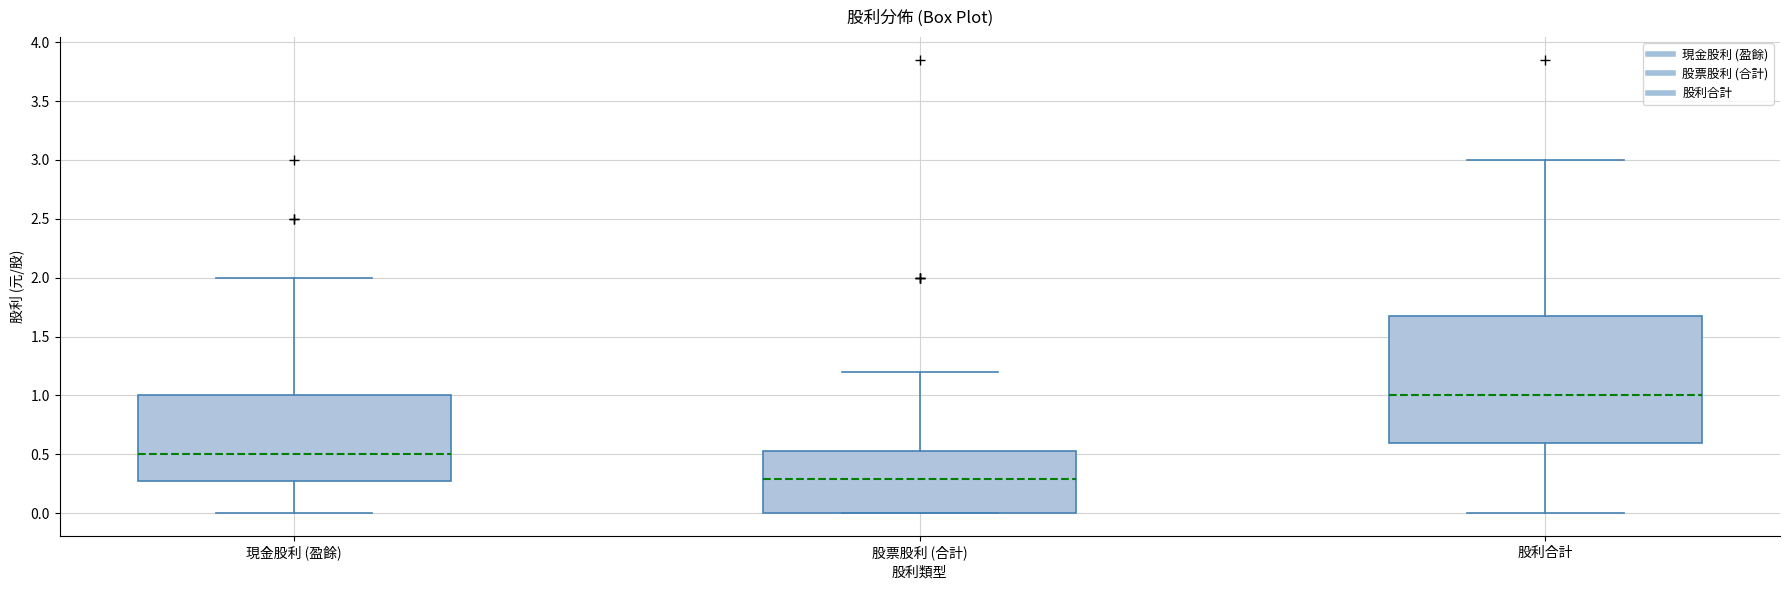

Reading left to right, read every box against the y-axis: the position of its median line, the range the box covers, and the ends of its whiskers. The values are not printed on the chart, so give them approximately, as read against the axis.

現金股利 (盈餘): median 0.50, box 0.30 to 1.00, whiskers 0.00 to 2.00
股票股利 (合計): median 0.30, box 0.00 to 0.55, whiskers 0.00 to 1.20
股利合計: median 1.00, box 0.60 to 1.65, whiskers 0.00 to 3.00